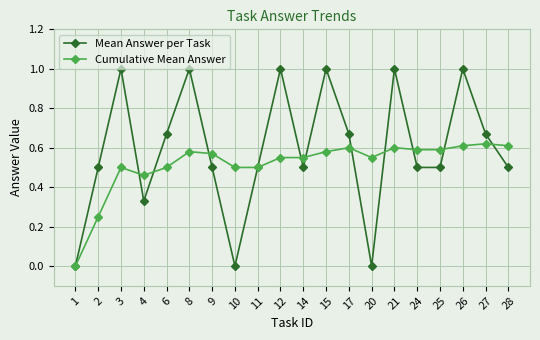

How many interior local peaks does the Mean Answer per Task series have?

6